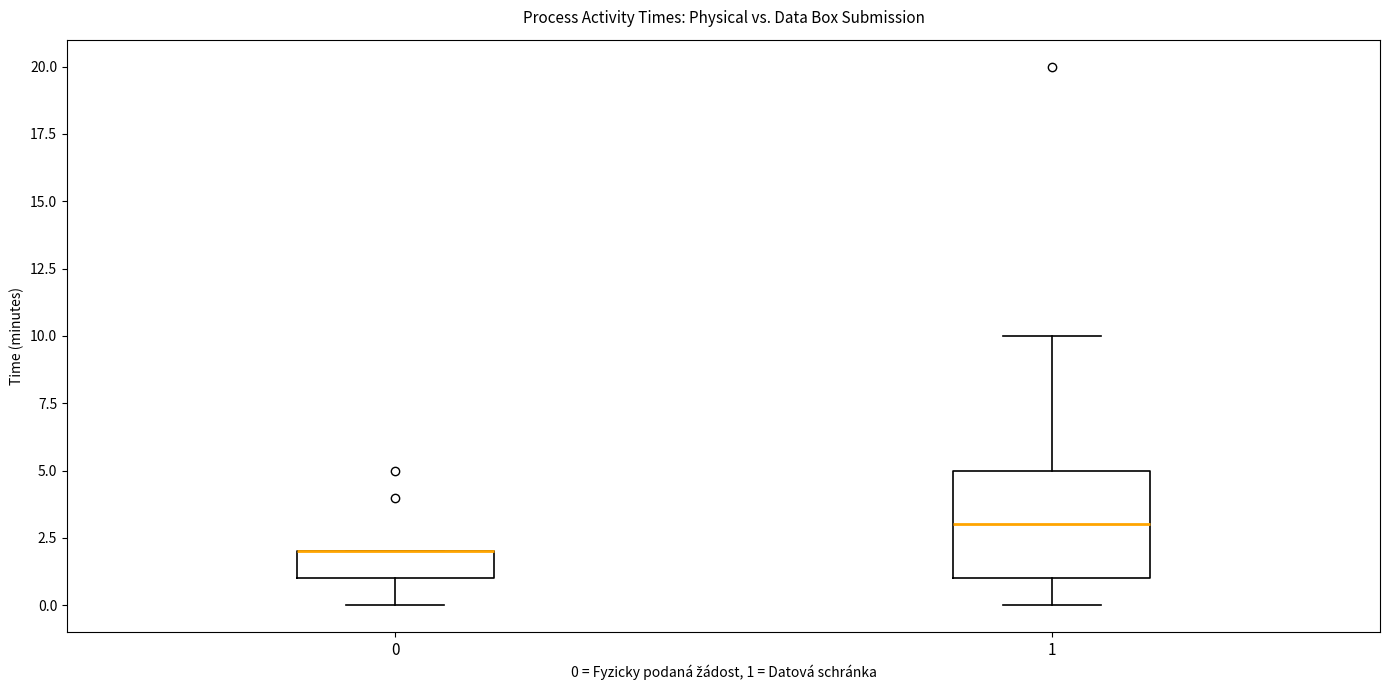

Where is the upper edge of the box at x = 0 on the y-axis? The values are not printed on the chart, so give them approximately, as read against the axis.

2